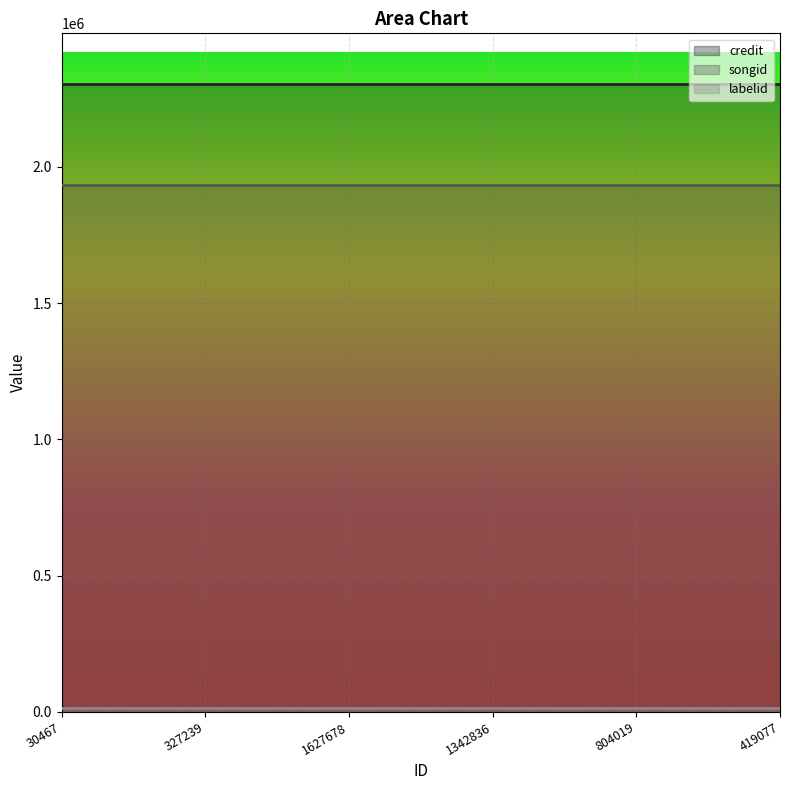

At 30467, list the series in order from smallest to largest.

labelid, songid, credit